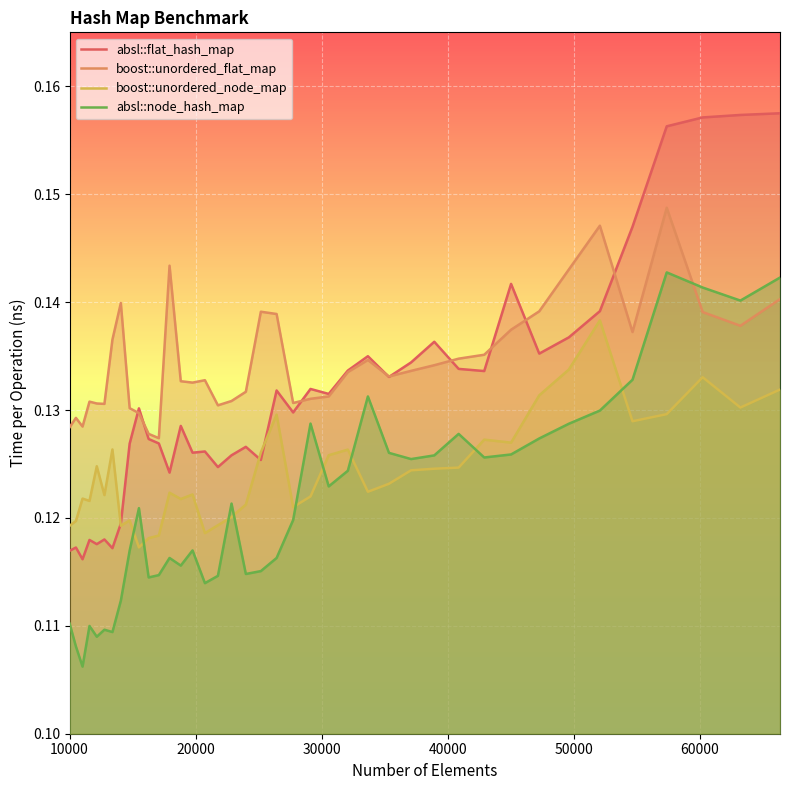

List the series in order of their peak value, lowest first.

boost::unordered_node_map, absl::node_hash_map, boost::unordered_flat_map, absl::flat_hash_map